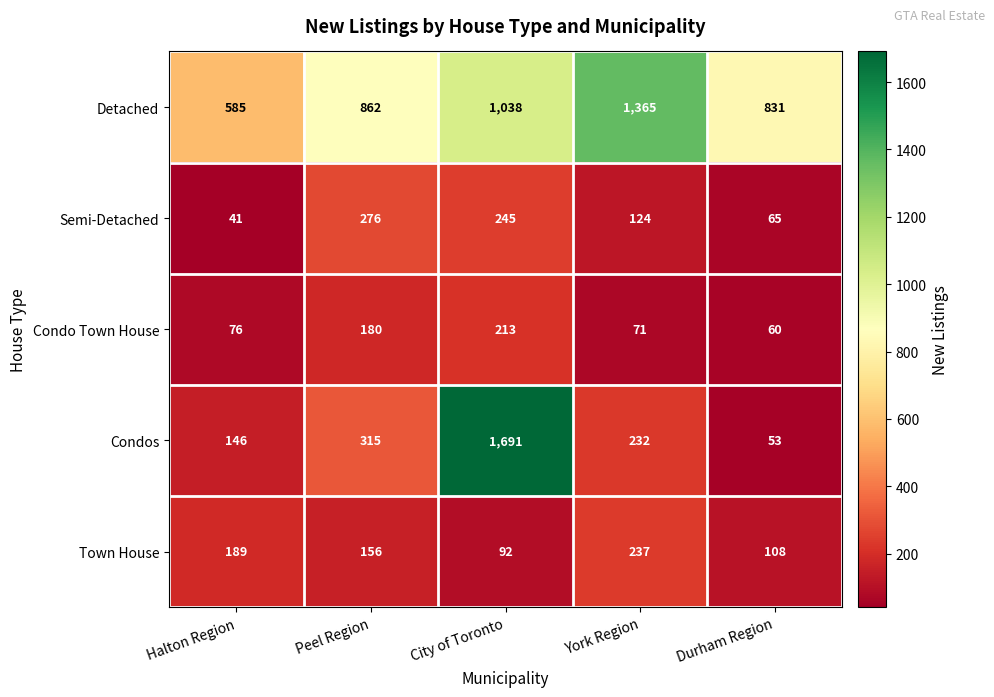

Is it true that Condo Town House equals 180 at Peel Region?

True